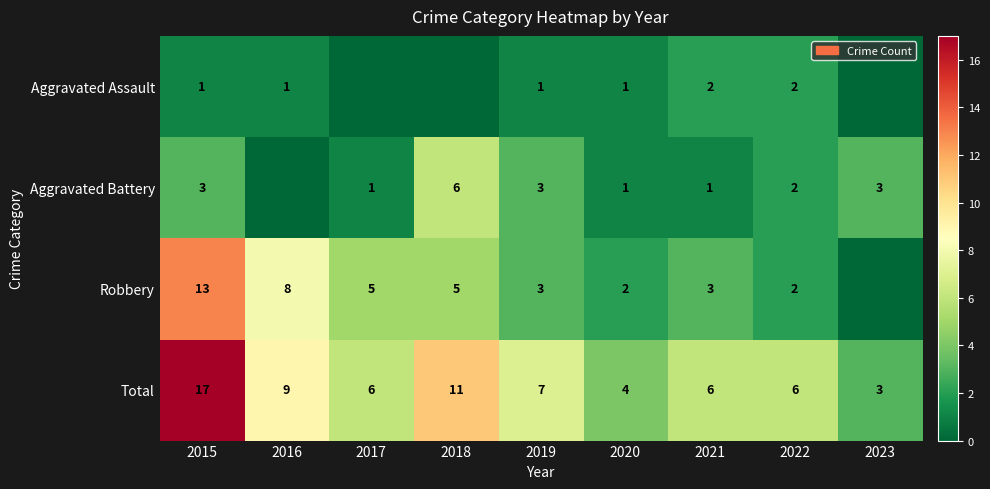

Which has a higher value, 2016 or 2021?

2021